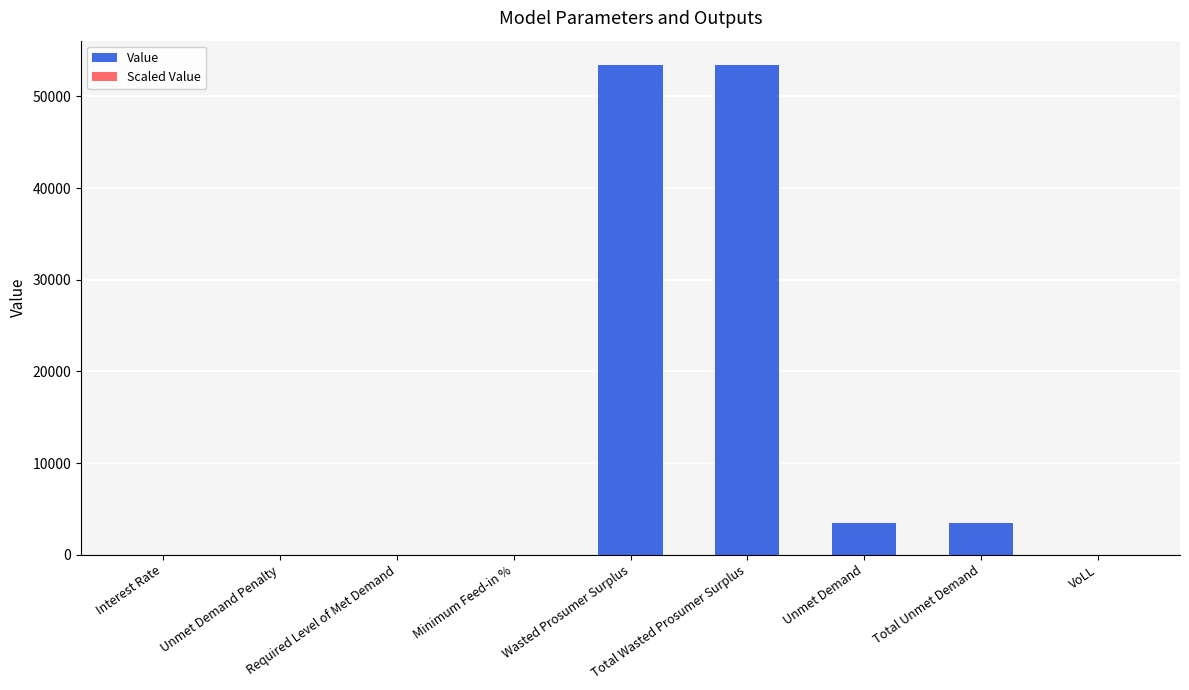

How many categories are shown in the chart?

9